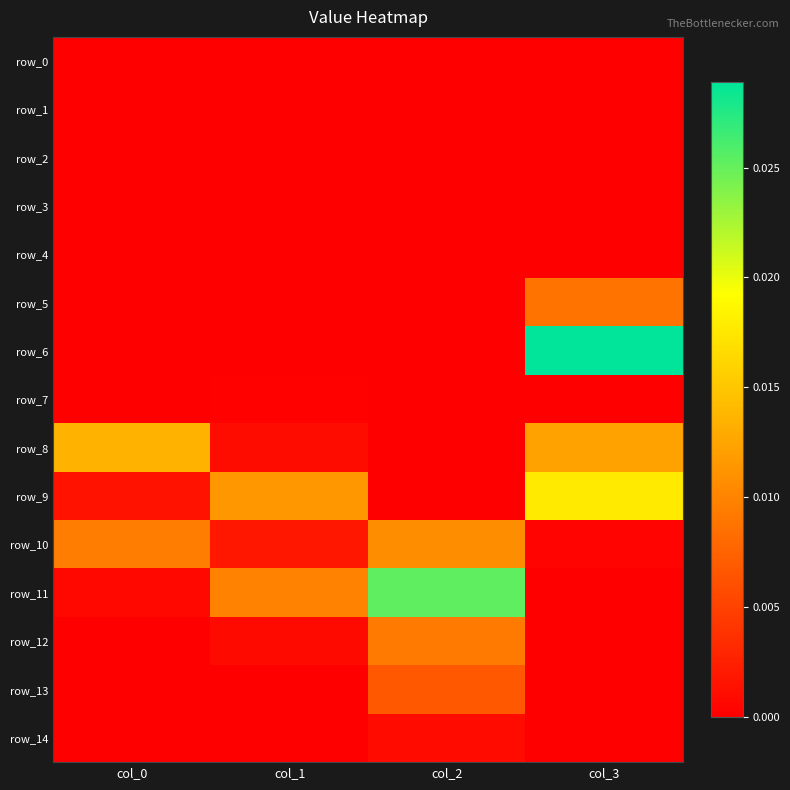

Is it true that row_11 equals 0.0 at col_3?

True